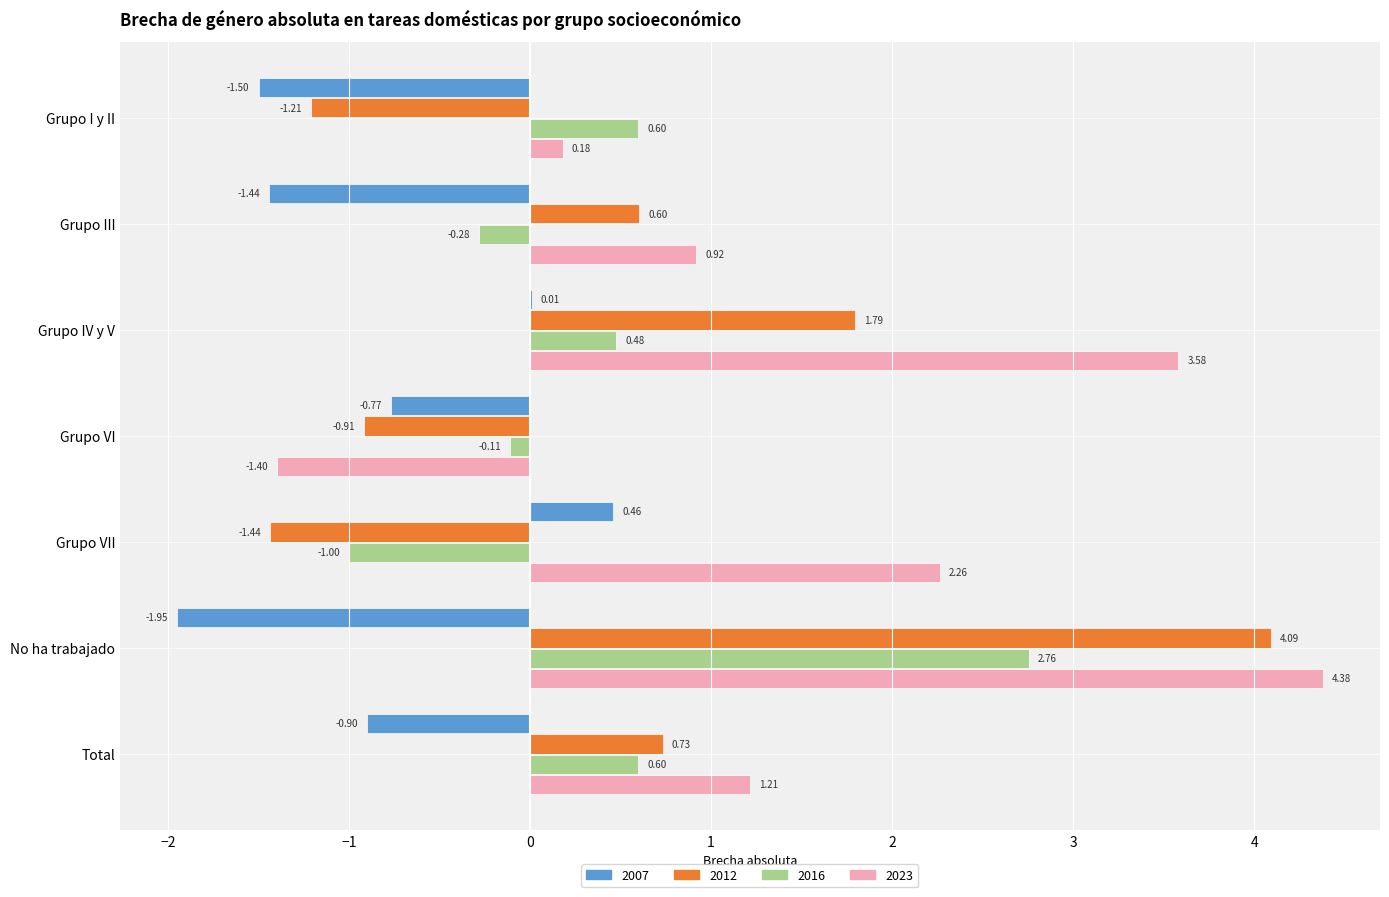

Between Grupo III and Grupo IV y V, which series saw the biggest shift?

2023